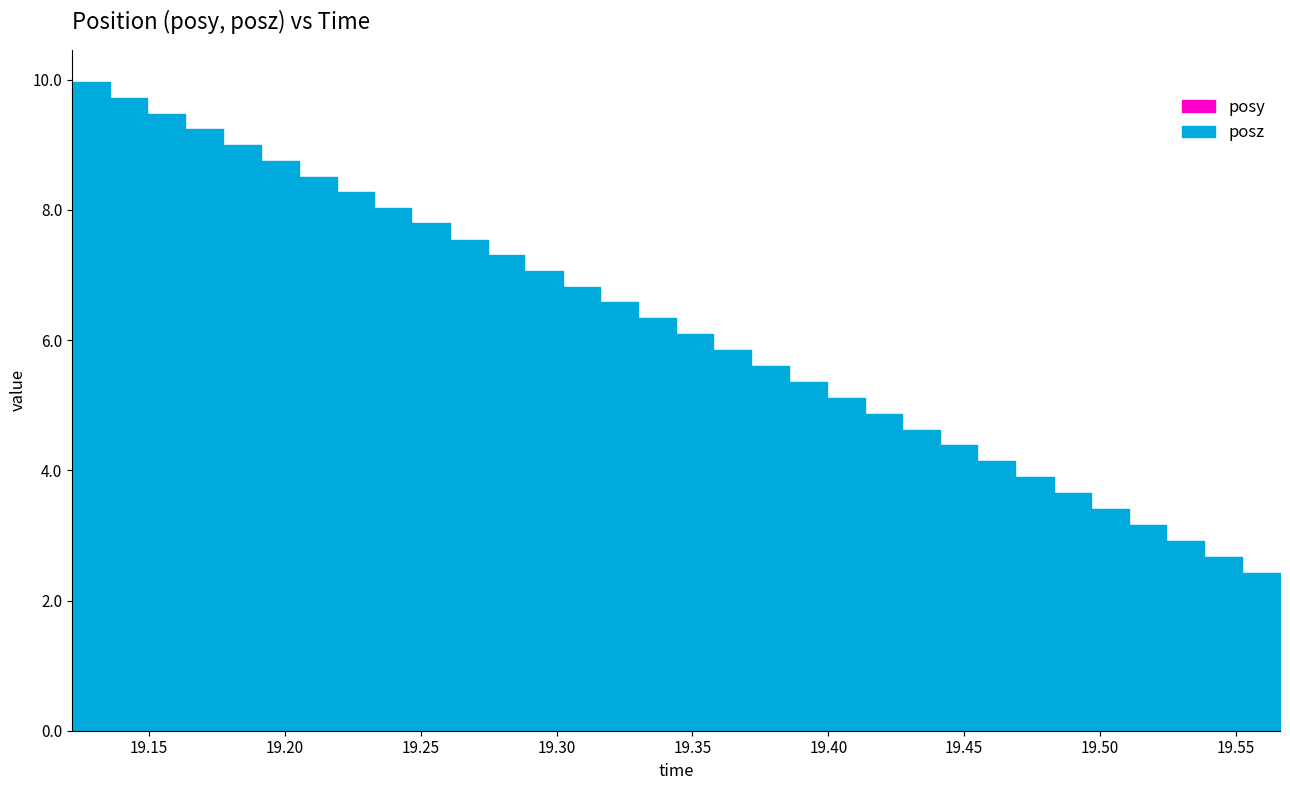

Reading left to right, list all the values displayed in this chart.

posy: 0.3	0.3	0.4	0.5	0.6	0.7	0.7	0.8	0.9	0.9	1.0	1.1	1.1	1.2	1.2	1.3	1.3	1.4	1.4	1.5	1.5	1.6	1.6	1.6	1.7	1.7	1.7	1.7	1.8	1.8	1.8	1.8	1.8
posz: 10.0	9.7	9.5	9.2	9.0	8.8	8.5	8.3	8.0	7.8	7.5	7.3	7.1	6.8	6.6	6.3	6.1	5.9	5.6	5.4	5.1	4.9	4.6	4.4	4.1	3.9	3.6	3.4	3.2	2.9	2.7	2.4	2.2